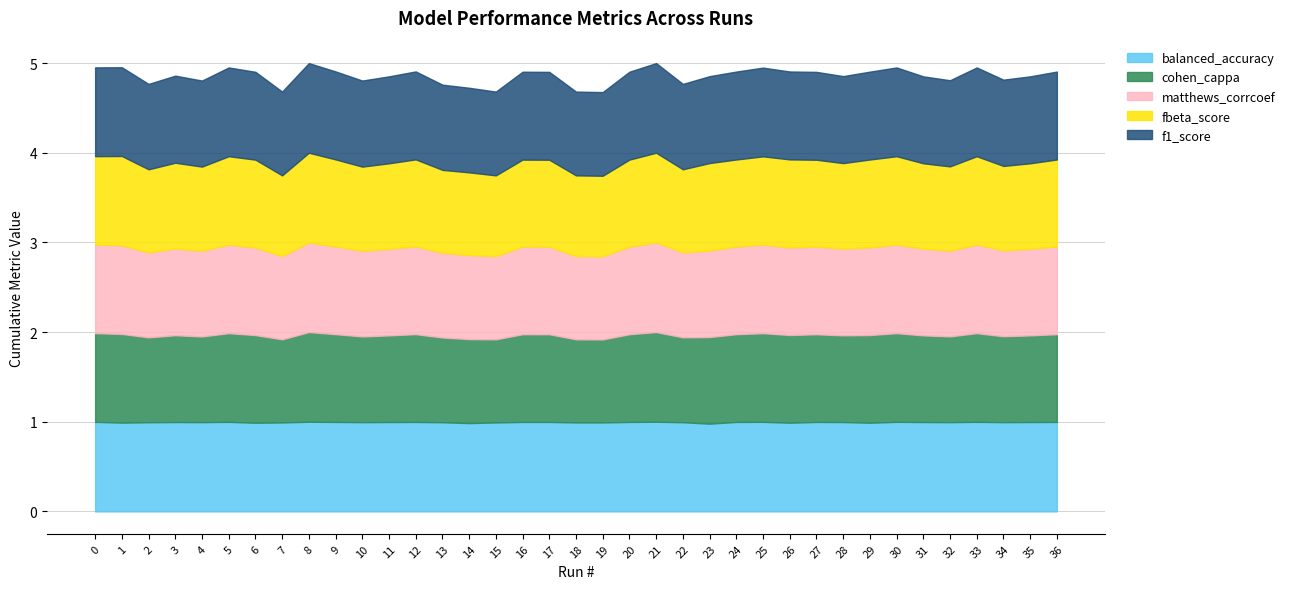

Which series changed the most between 0 and 10?

fbeta_score